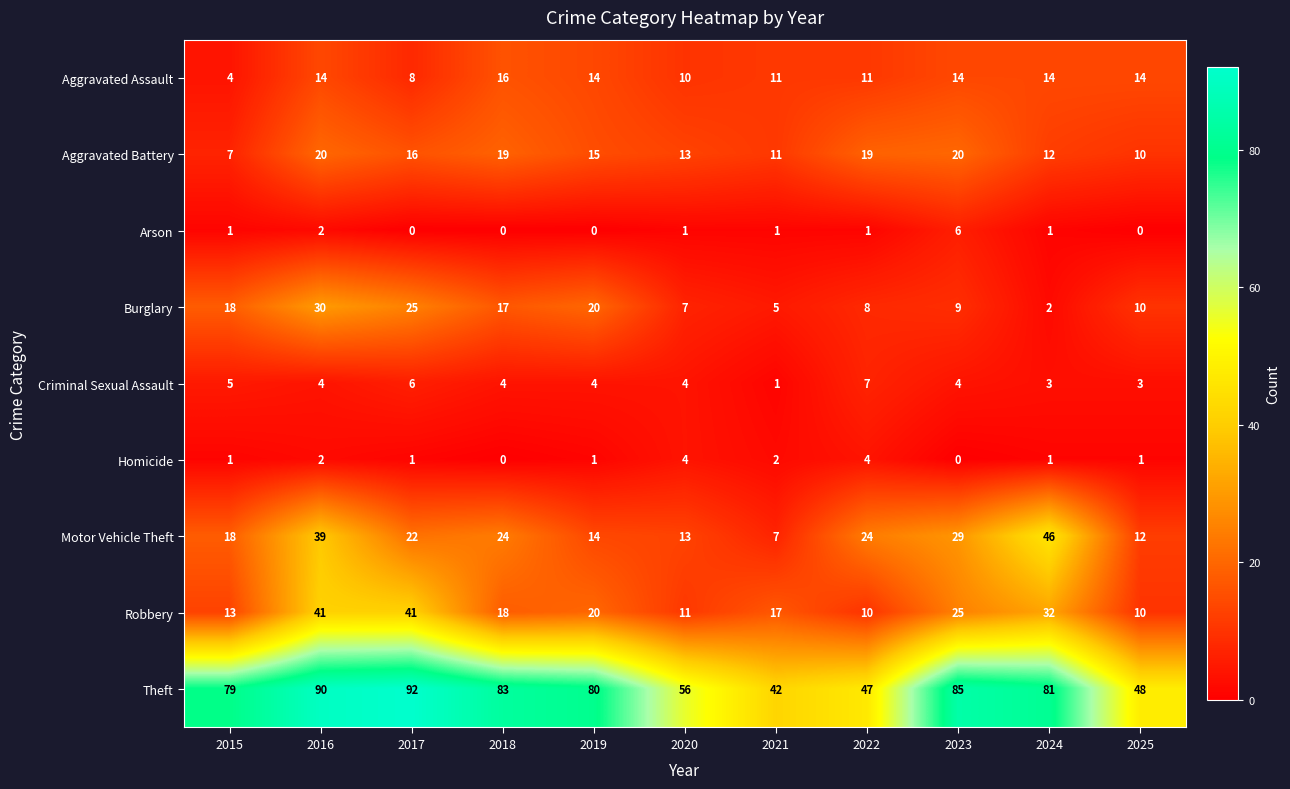

How many distinct data groups are displayed?

9